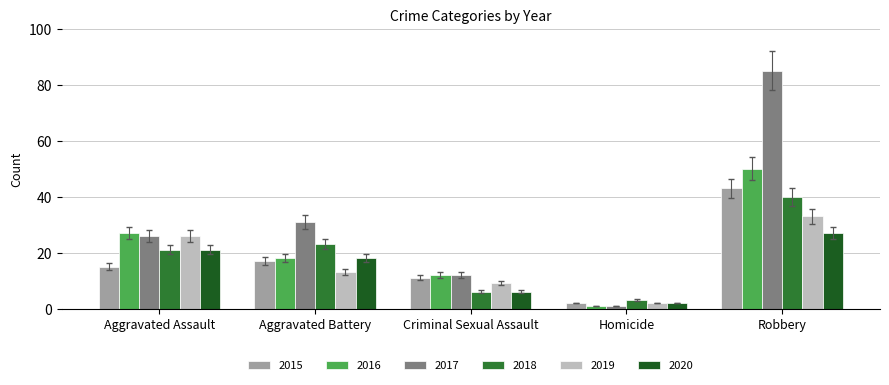

How many categories are shown in the chart?

5